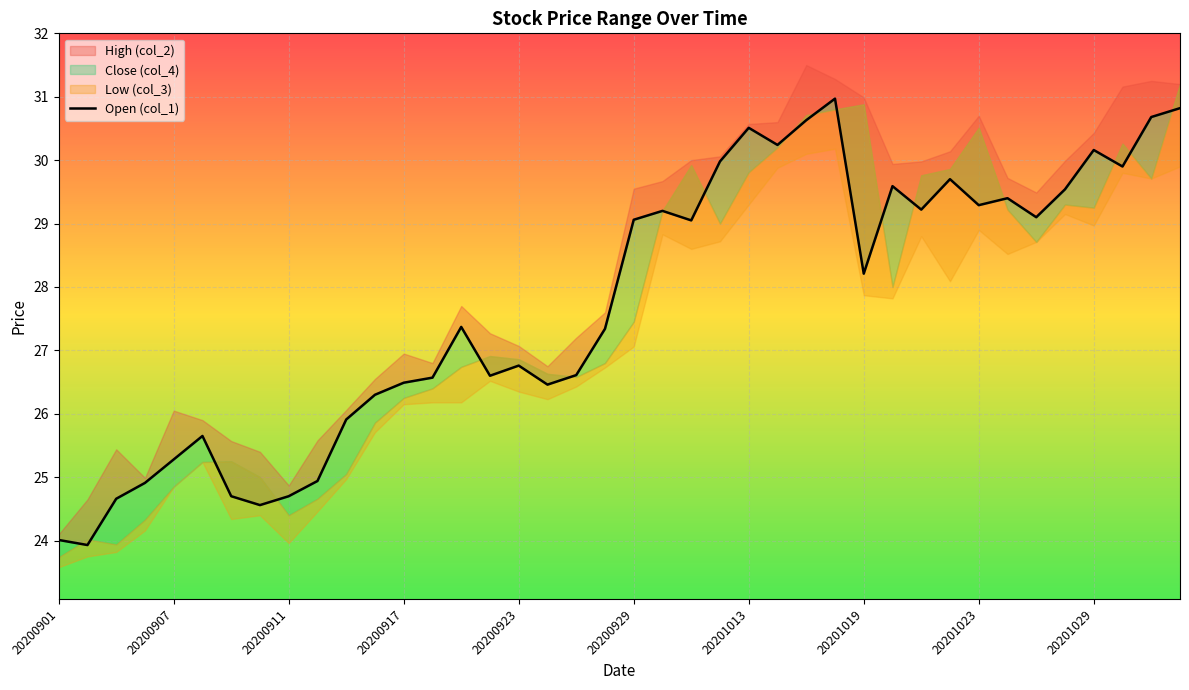

What is the difference between the maximum and second lowest values?

7.0